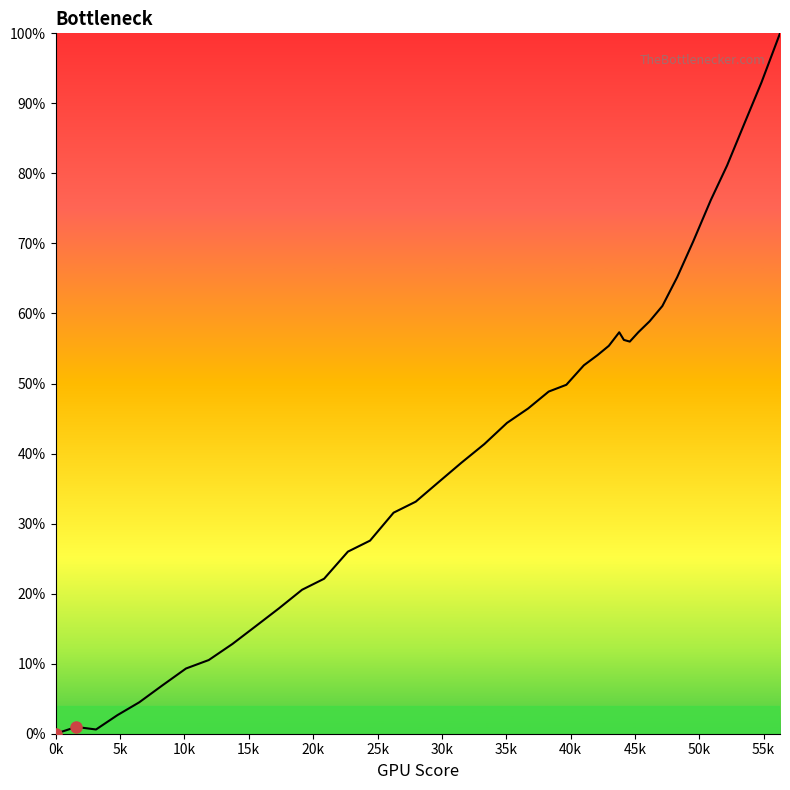

What is the maximum value shown in the chart?

100.0